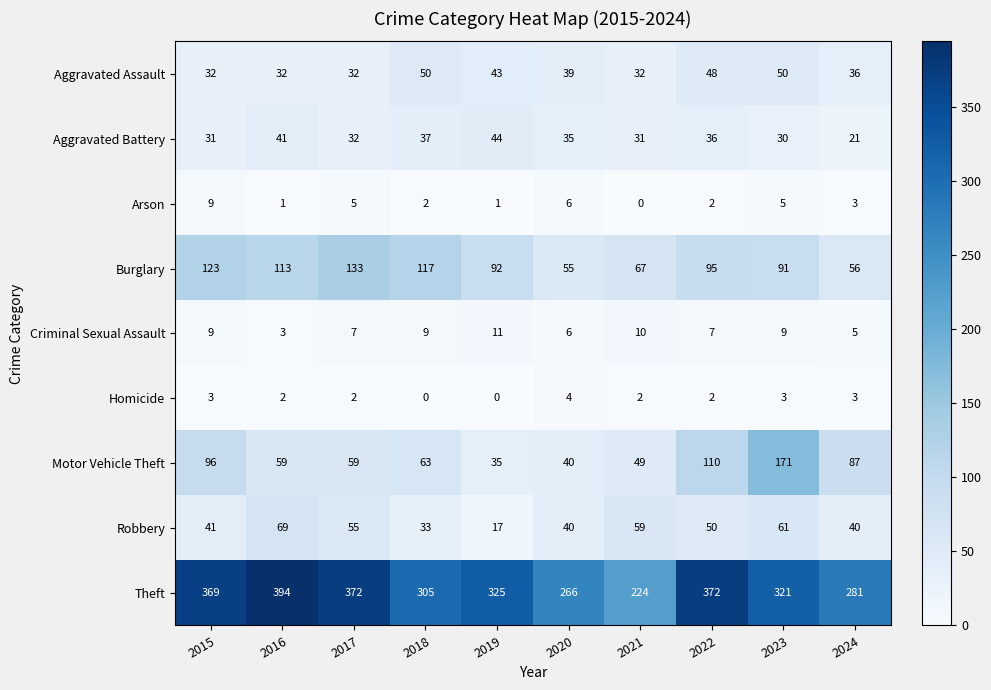

Is the value of Aggravated Battery at 2016 greater than the value of Theft at 2021?

No